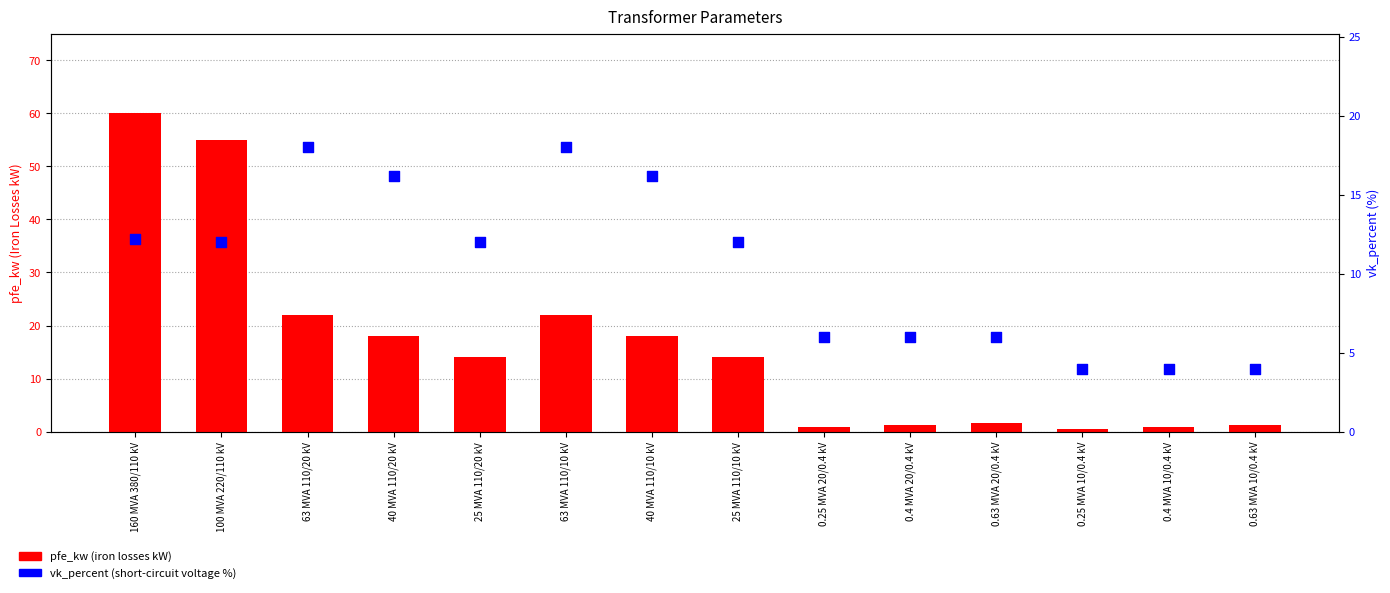

At how many categories does at least one series exceed 14?

6